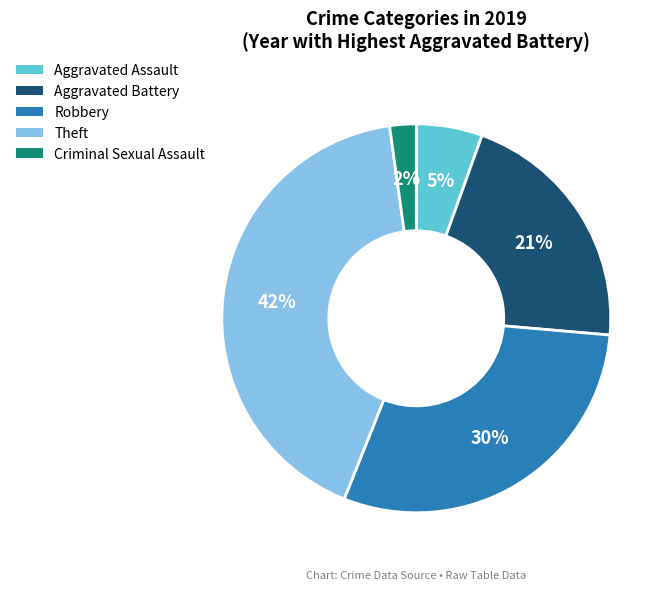

Between Aggravated Assault and Theft, which is larger?

Theft